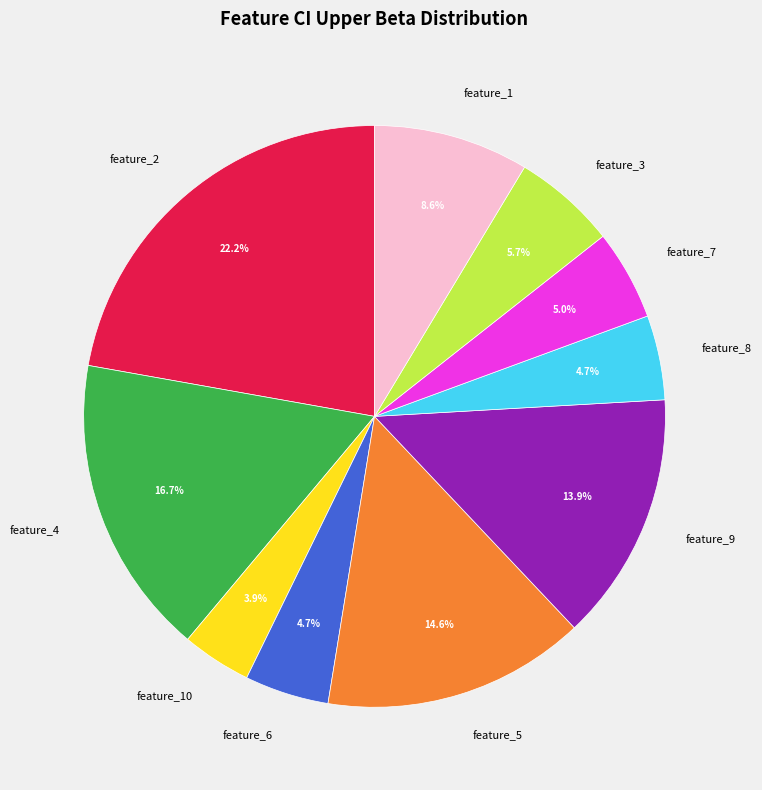

To the nearest percent, what is the difference between the largest and smallest slice percentages?

18%